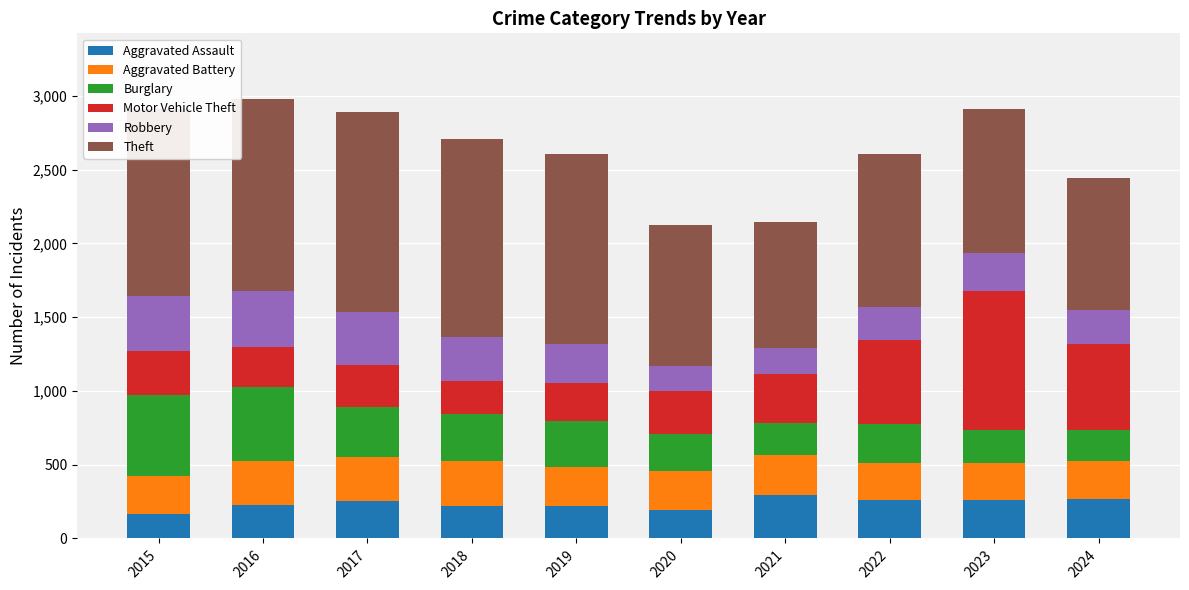

How many distinct data groups are displayed?

6